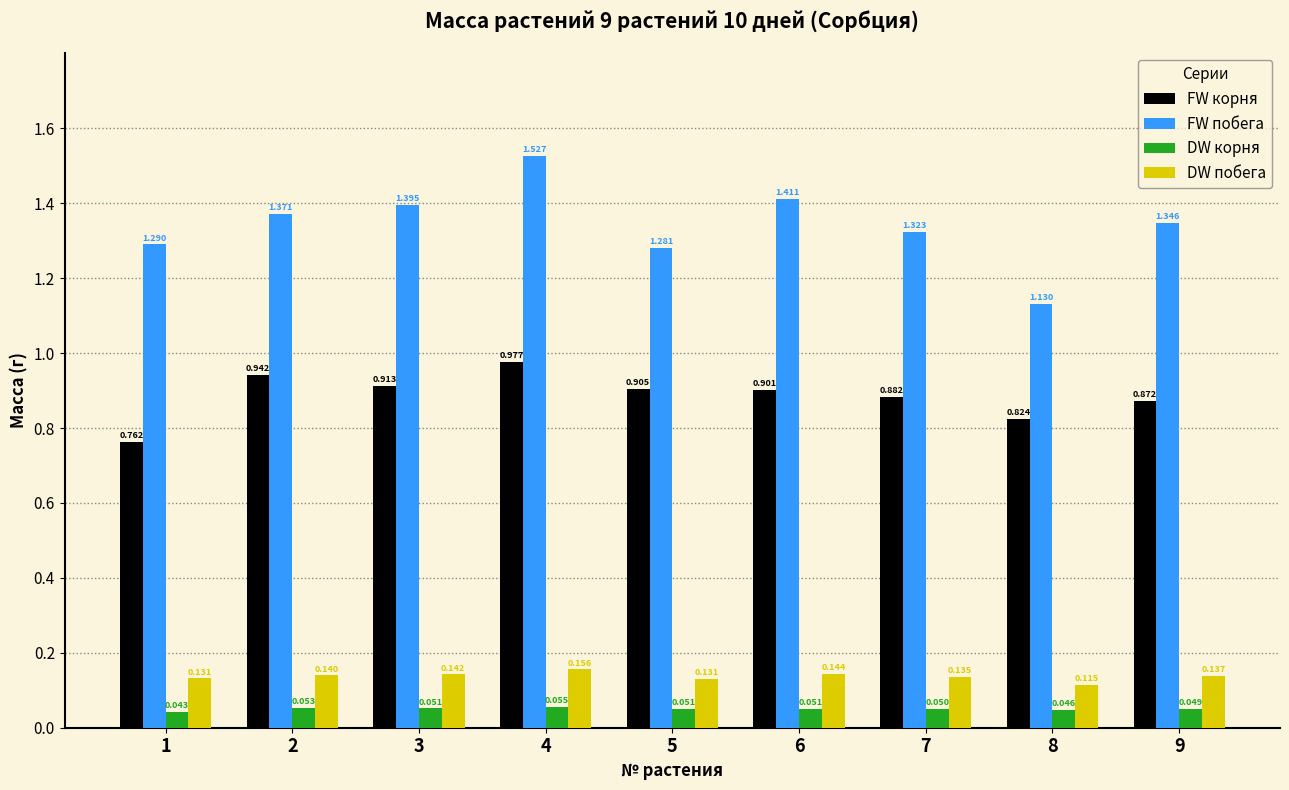

Between 1 and 7, which series saw the biggest shift?

FW корня